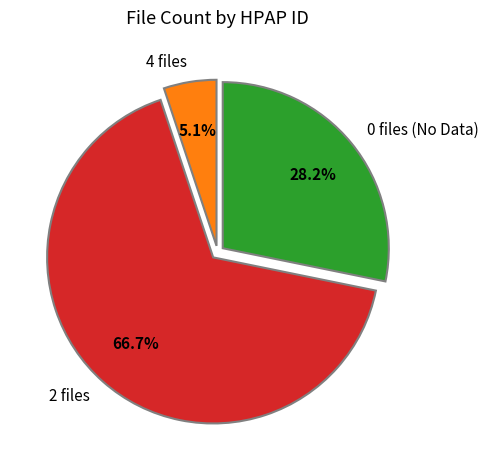

Count the number of slices in the pie.

3